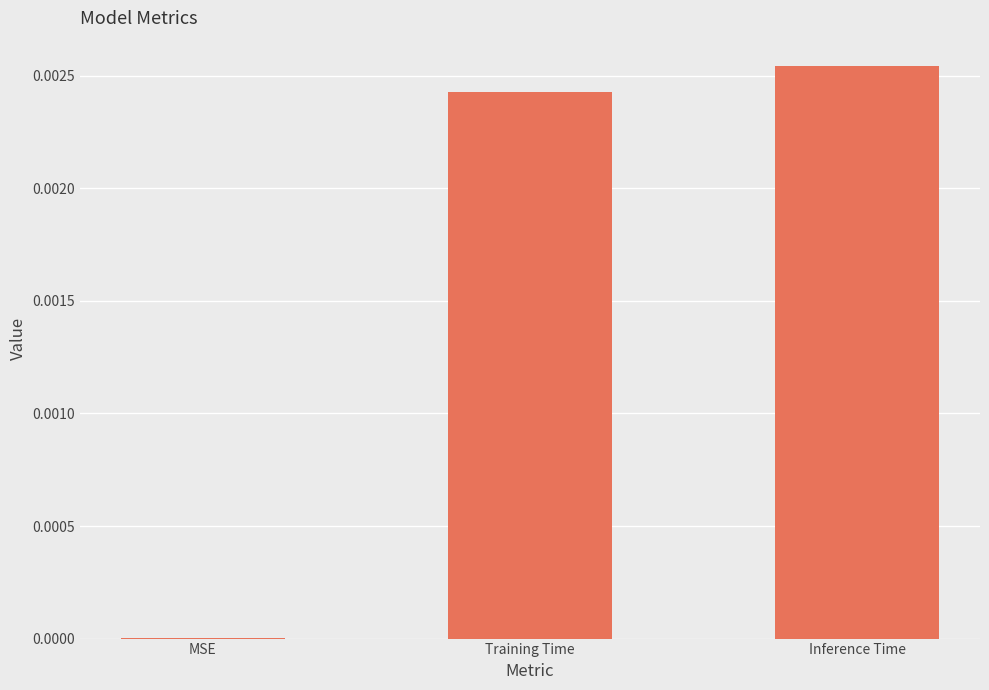

Which label corresponds to the largest value in the chart?

Inference Time